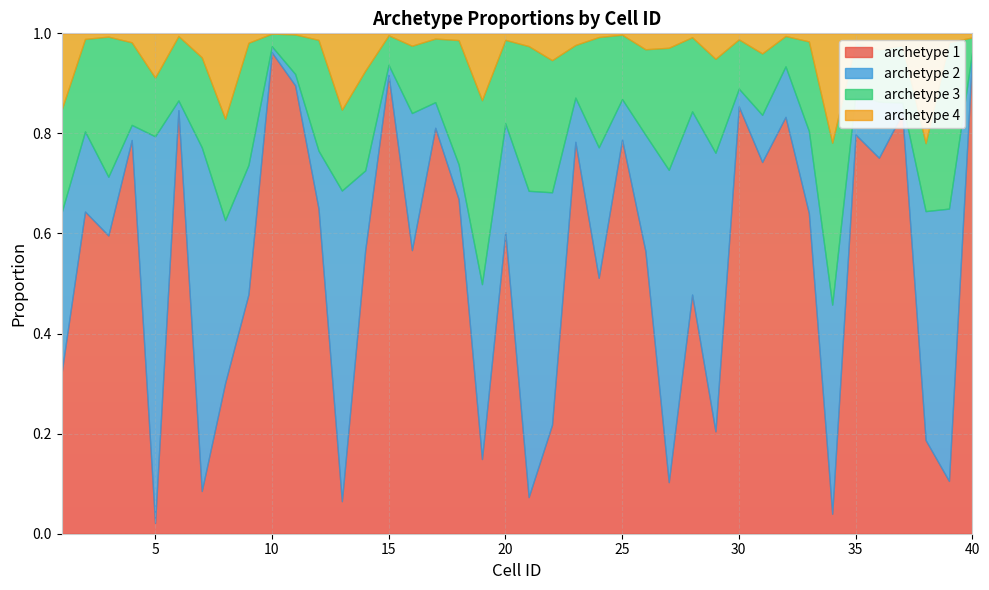

Is the value of archetype 1 at 8 greater than the value of archetype 4 at 26?

Yes